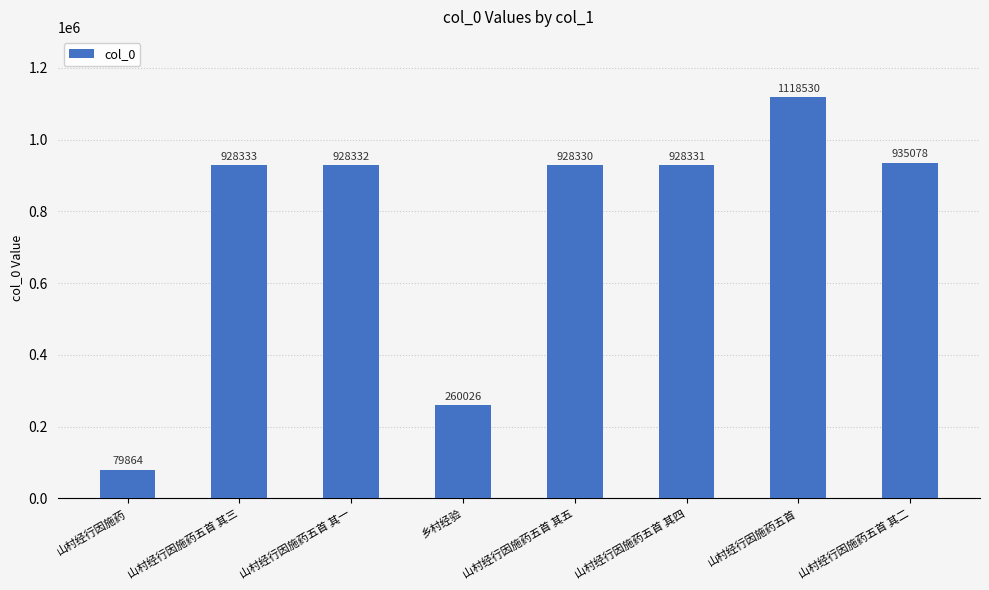

Between 乡村经验 and 山村经行因施药五首 其二, which is larger?

山村经行因施药五首 其二